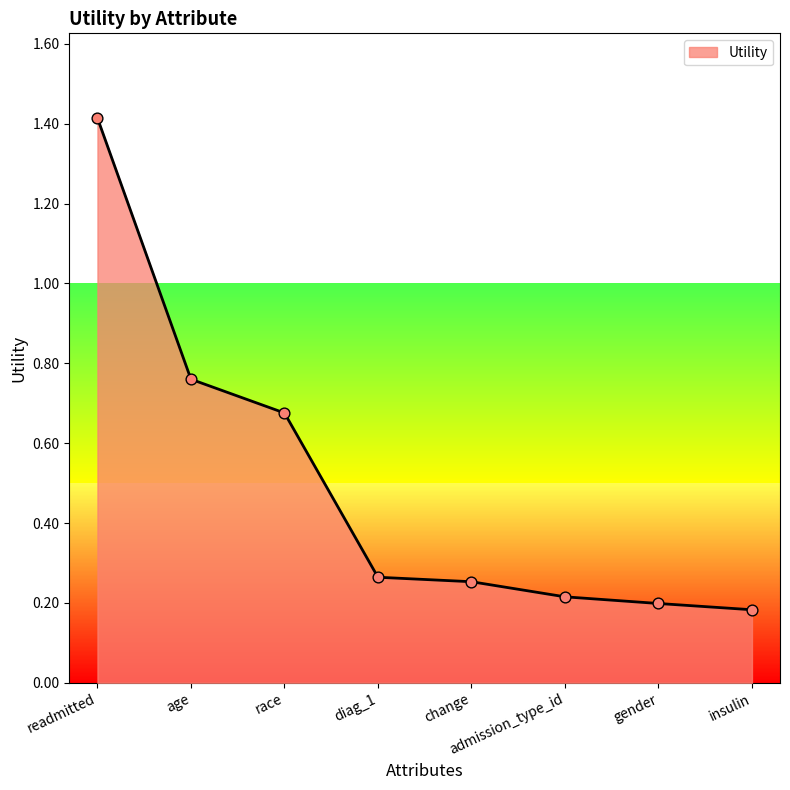

Which has a higher value, insulin or diag_1?

diag_1